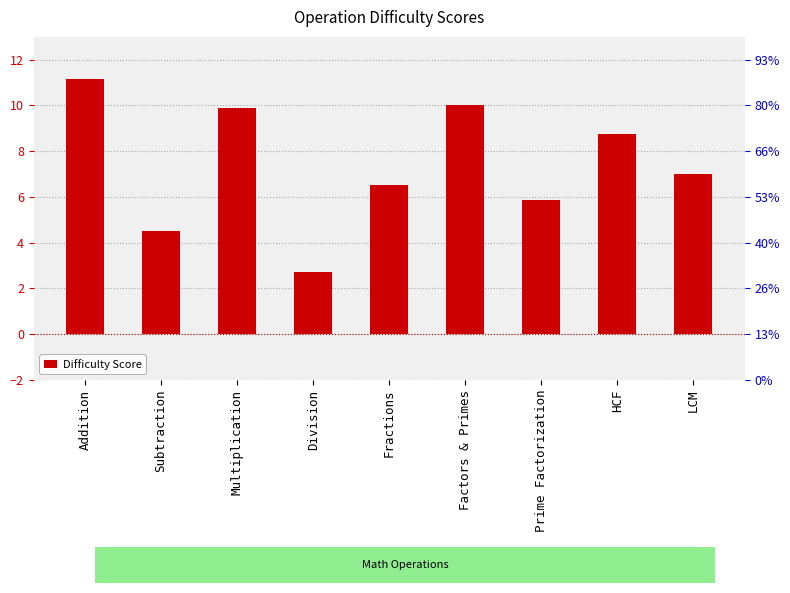

What is the average value?

7.4